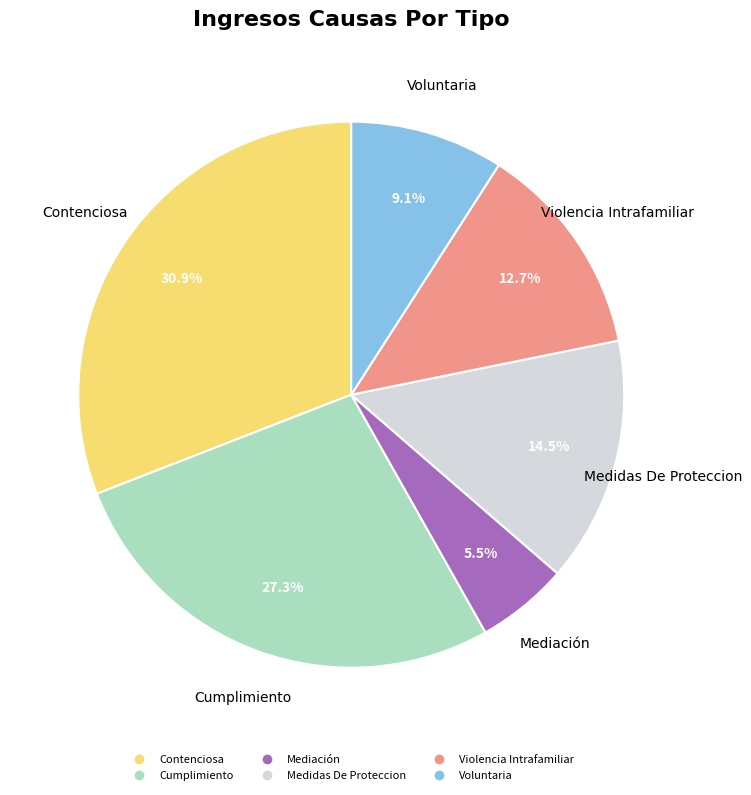

Between Cumplimiento and Mediación, which is larger?

Cumplimiento